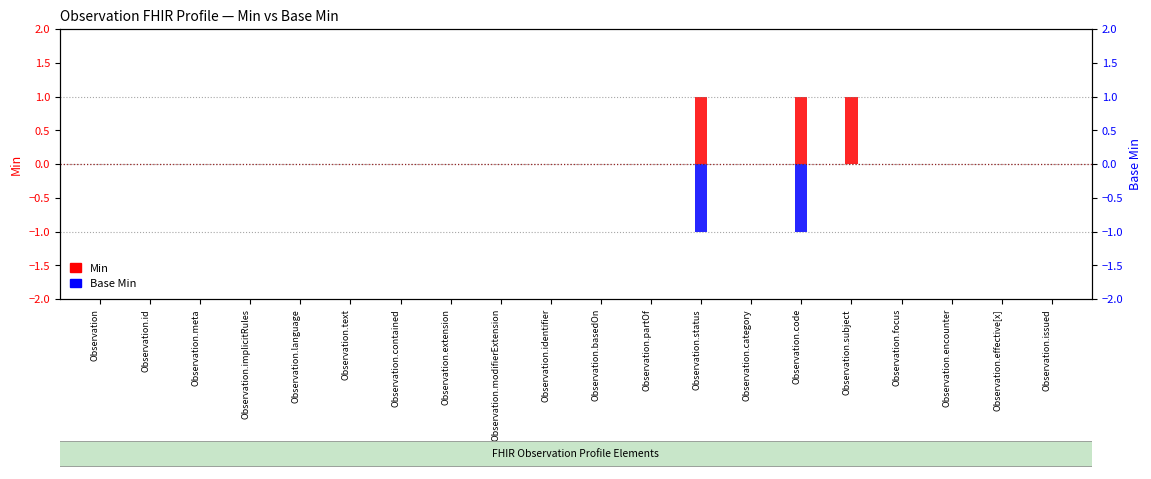

How many groups of bars are there?

20